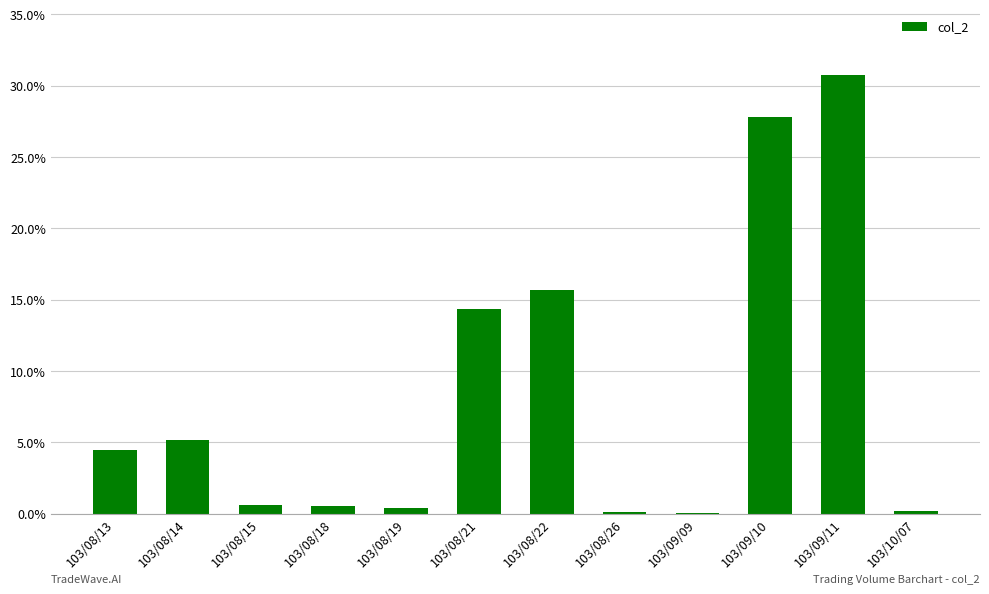

The value at 103/08/22 is 22.3. True or false?

False